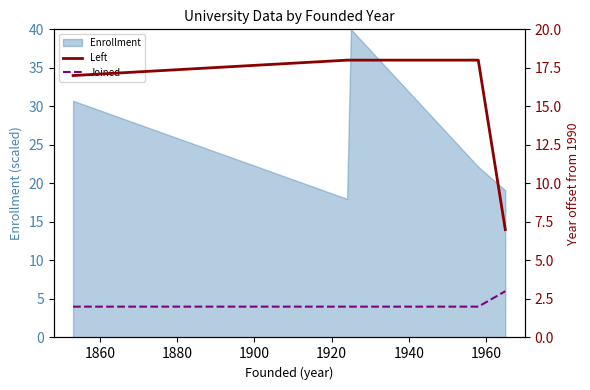

What is the highest value of the Enrollment series?

40.0